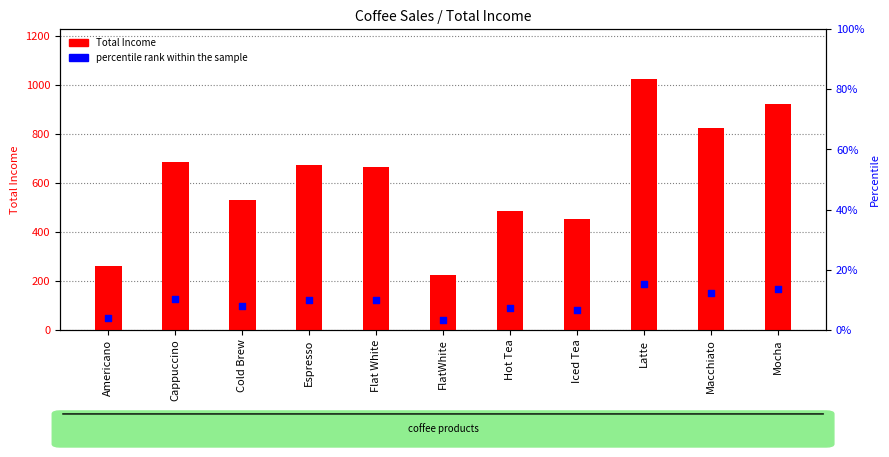

Which series reaches the maximum Y coordinate?

Total Income